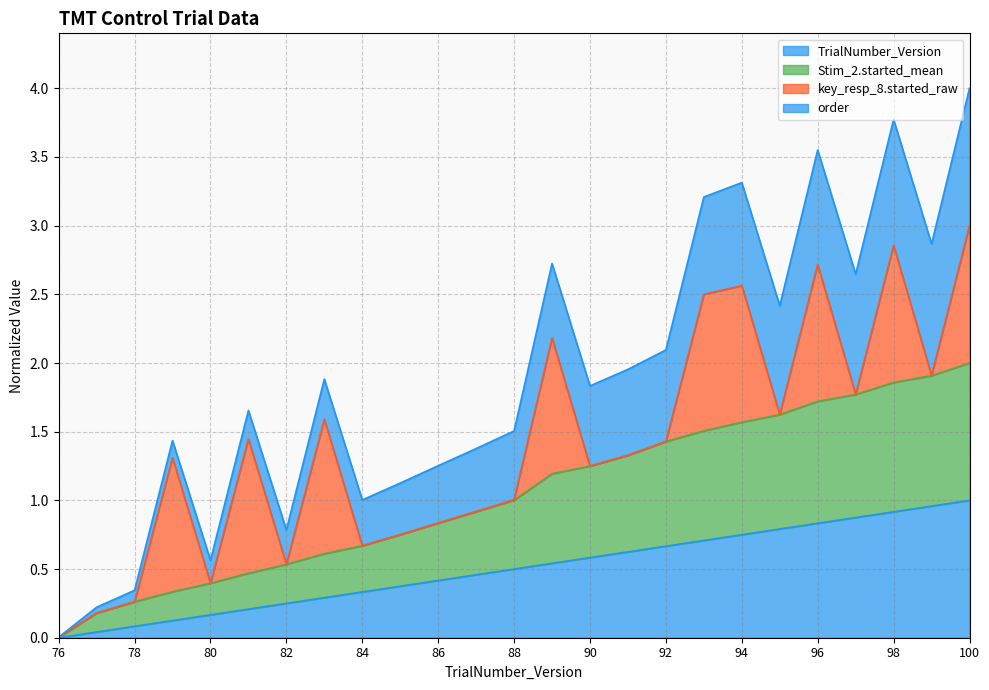

What is the sum of all TrialNumber_Version values?

12.5